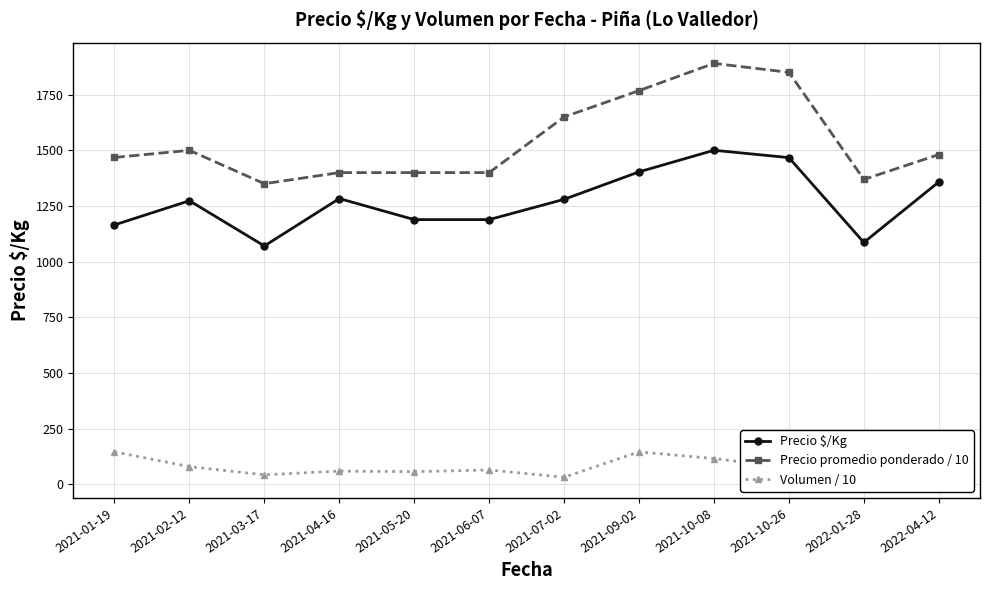

True or false: Volumen / 10 and Precio promedio ponderado / 10 intersect in this chart.

False